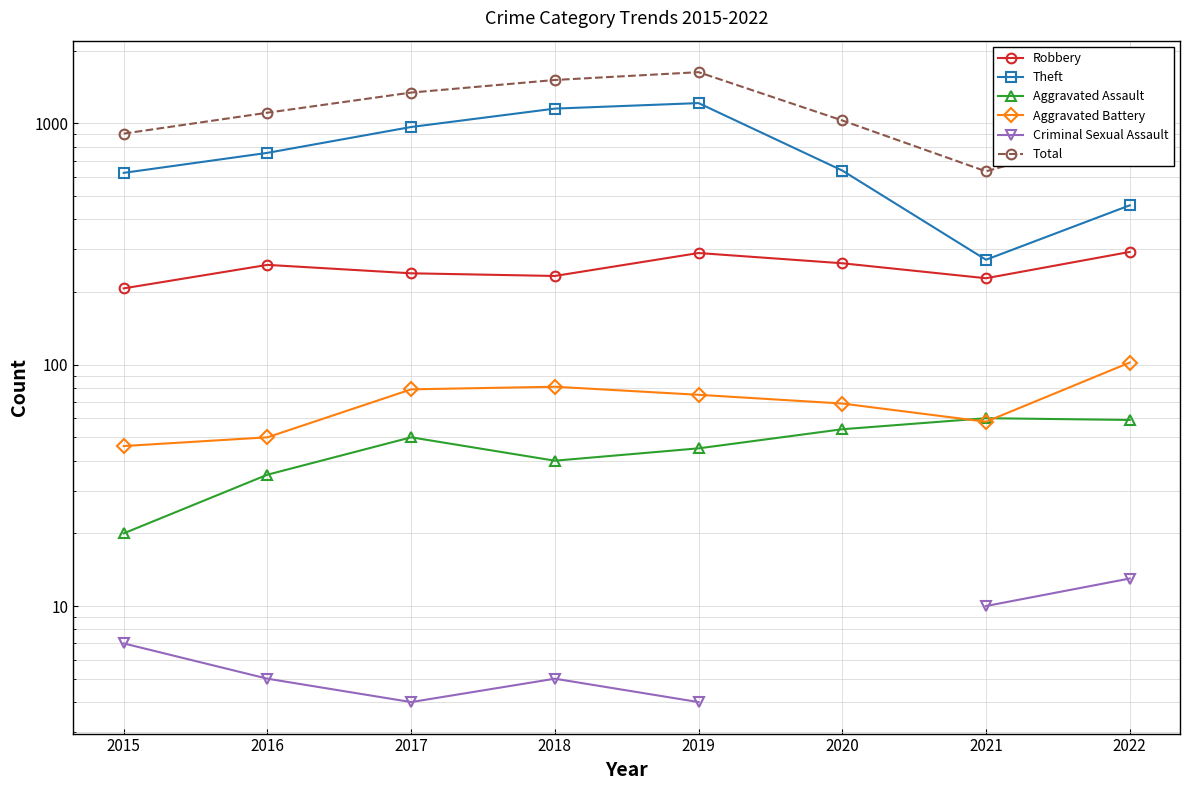

True or false: Robbery has a value of 239.0 at 2017.

True